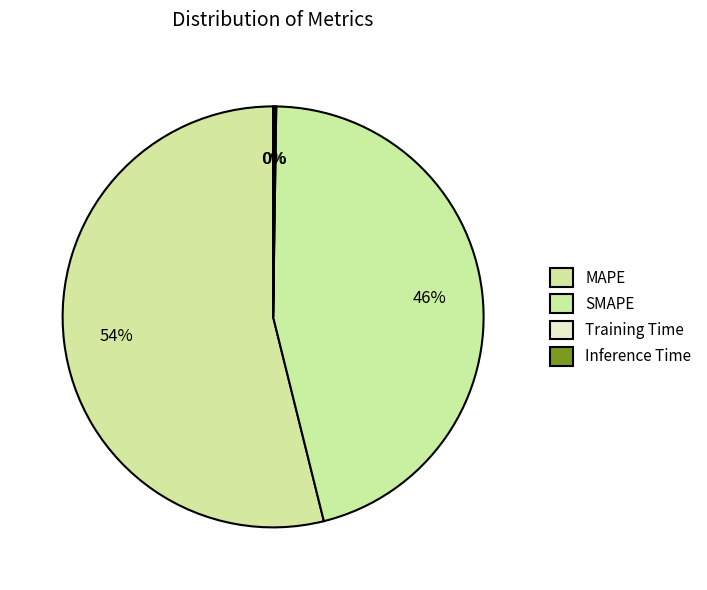

Do MAPE and Training Time together represent more than half of the pie?

Yes